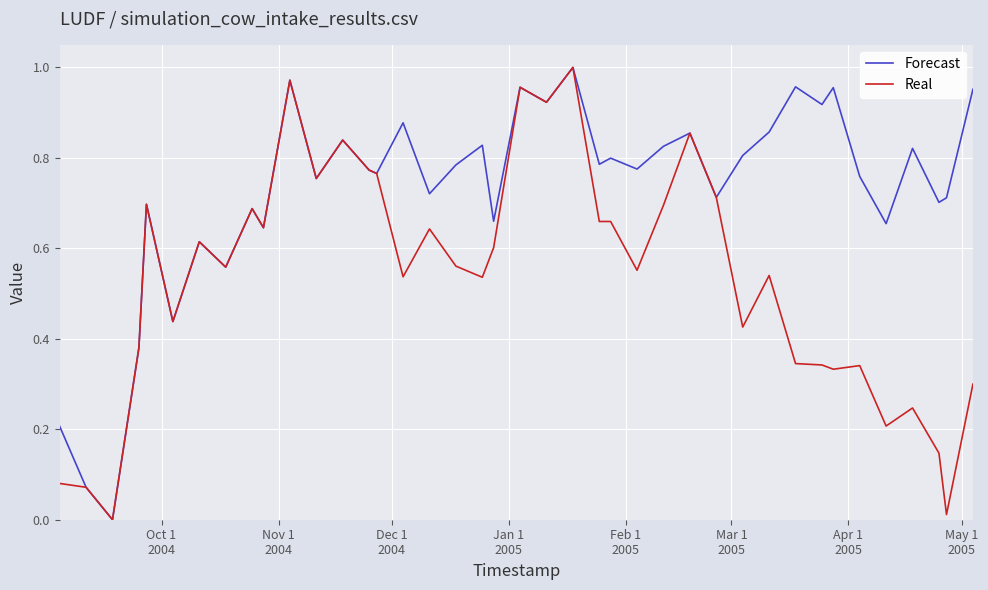

Rank the series by their average value, from highest to lowest.

Forecast, Real